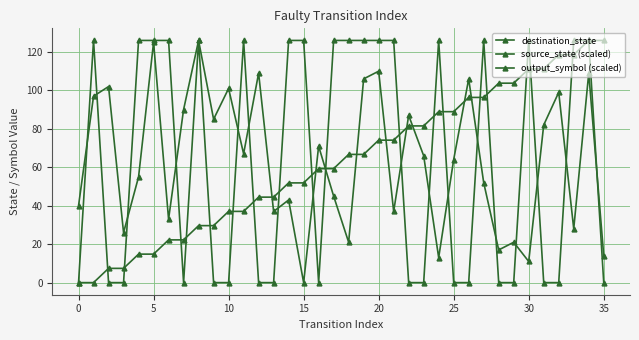

Does the chart have visible grid lines?

Yes